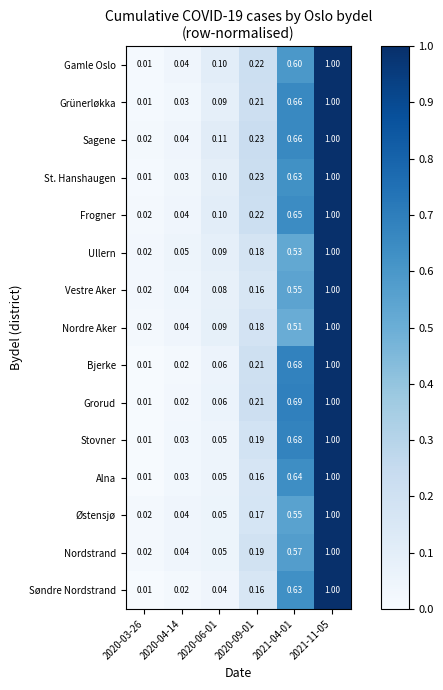

Is the value of Nordstrand at 2020-03-26 greater than the value of Grünerløkka at 2021-04-01?

No